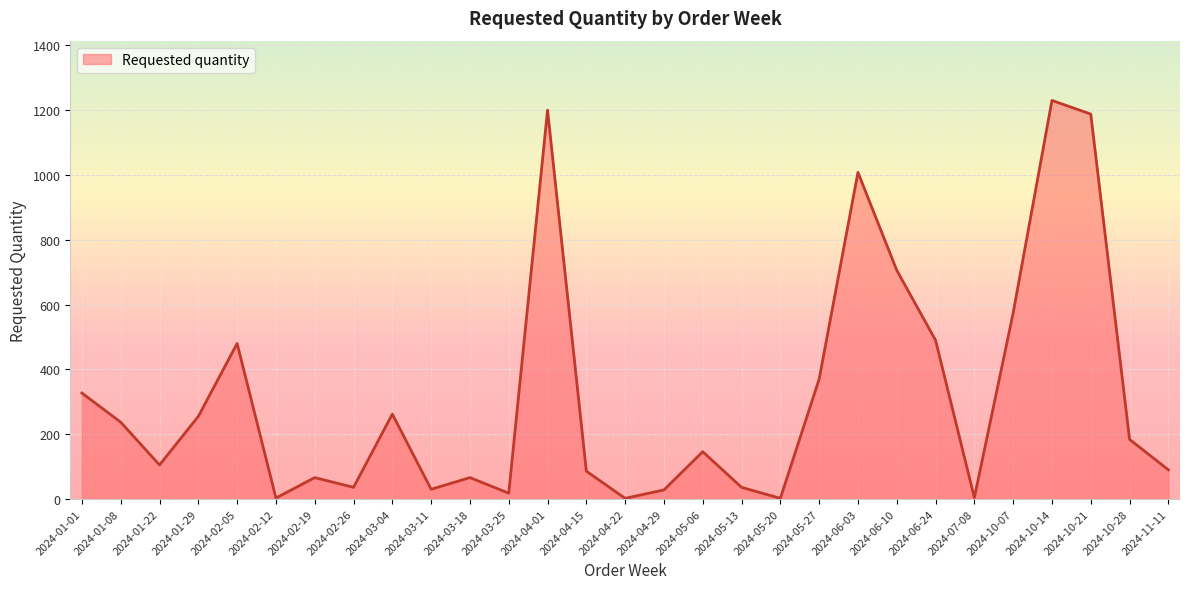

At which category does the chart reach its peak across all series?

2024-10-14